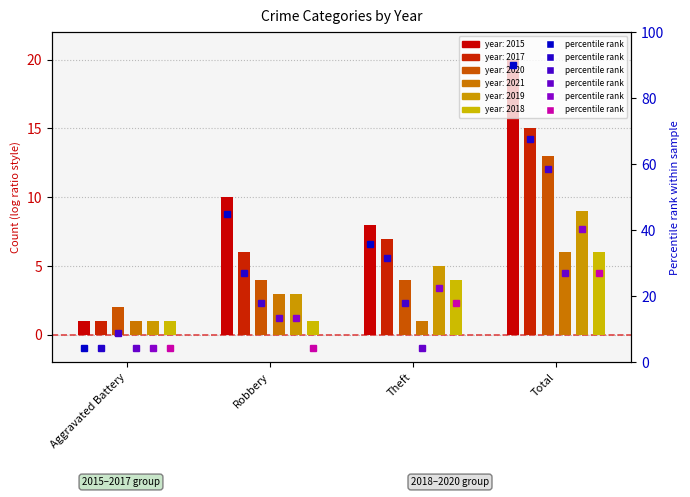

Where is 2017 nearest to the value 8?

Theft